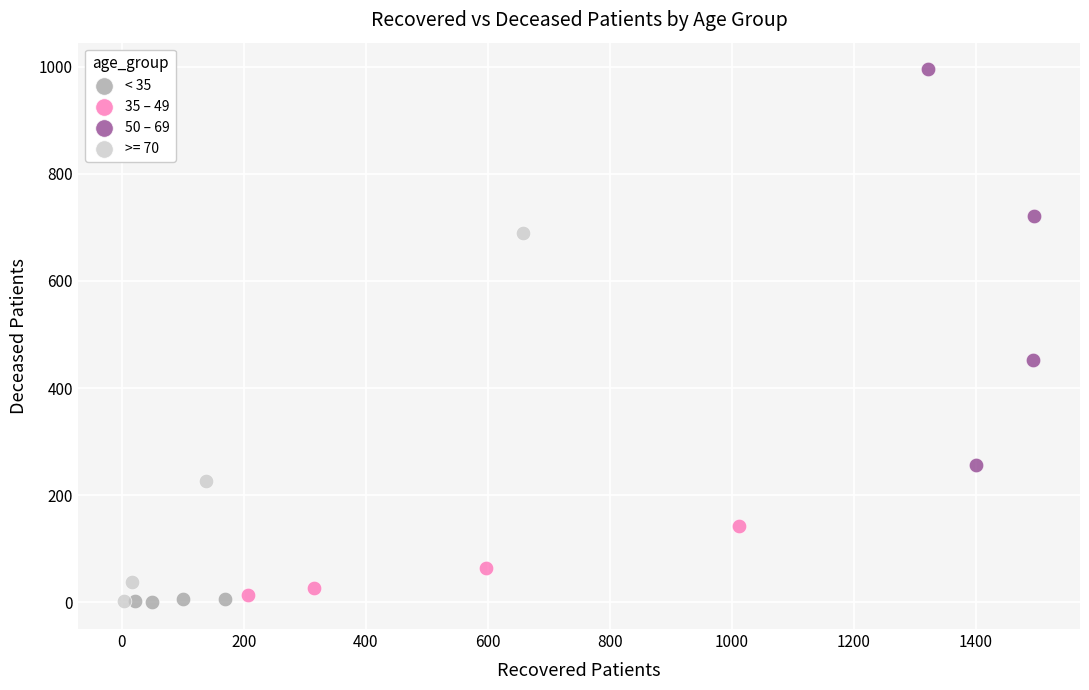

Which series reaches the maximum Y coordinate?

50 – 69